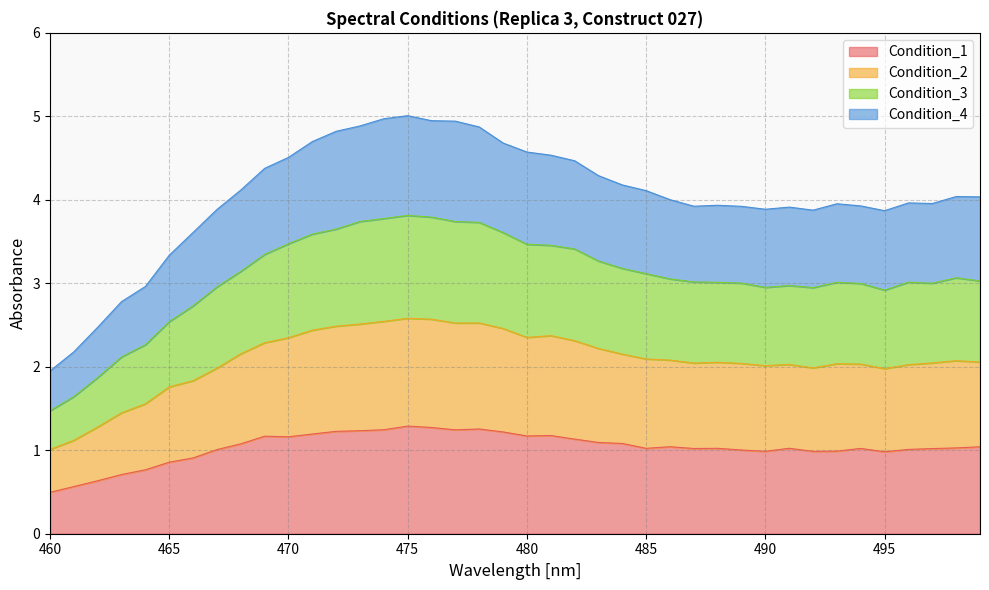

Rank the categories by Condition_2 value from lowest to highest.

460, 461, 462, 463, 464, 465, 466, 495, 467, 492, 490, 496, 491, 494, 493, 489, 487, 497, 488, 499, 498, 486, 485, 484, 468, 483, 469, 482, 470, 480, 481, 471, 479, 472, 473, 477, 478, 474, 476, 475